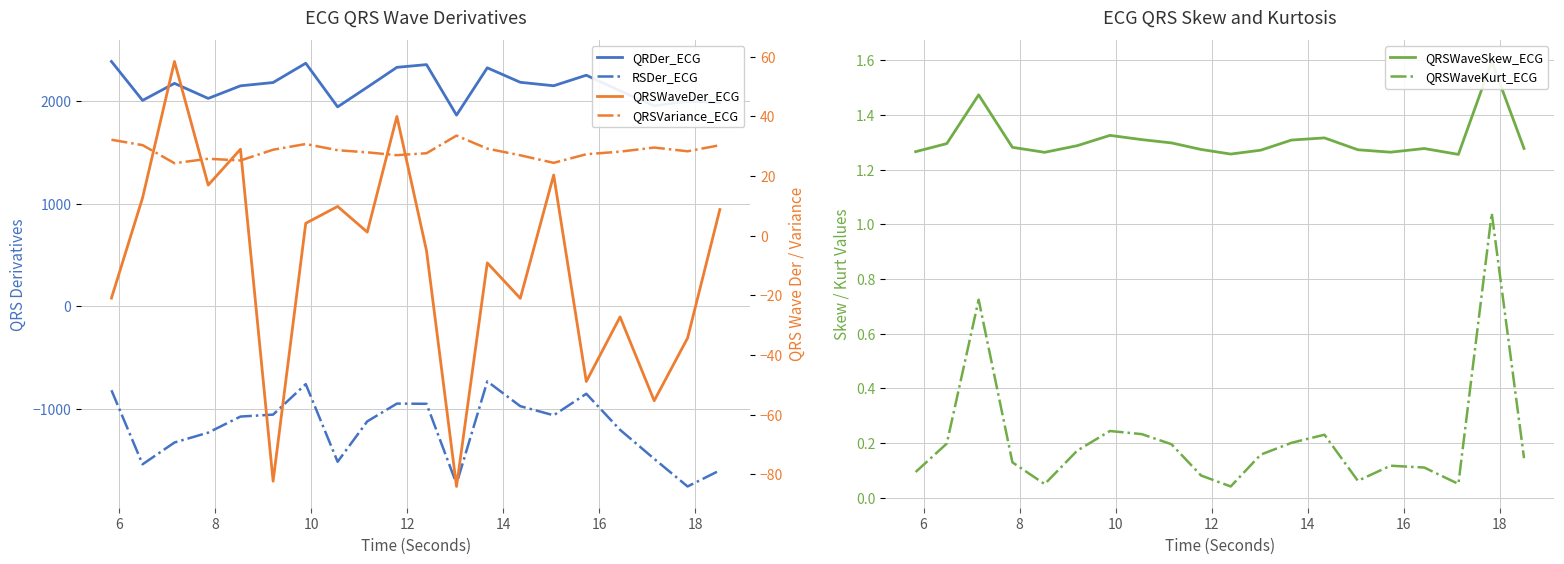

True or false: QRDer_ECG and QRSVariance_ECG intersect in this chart.

False